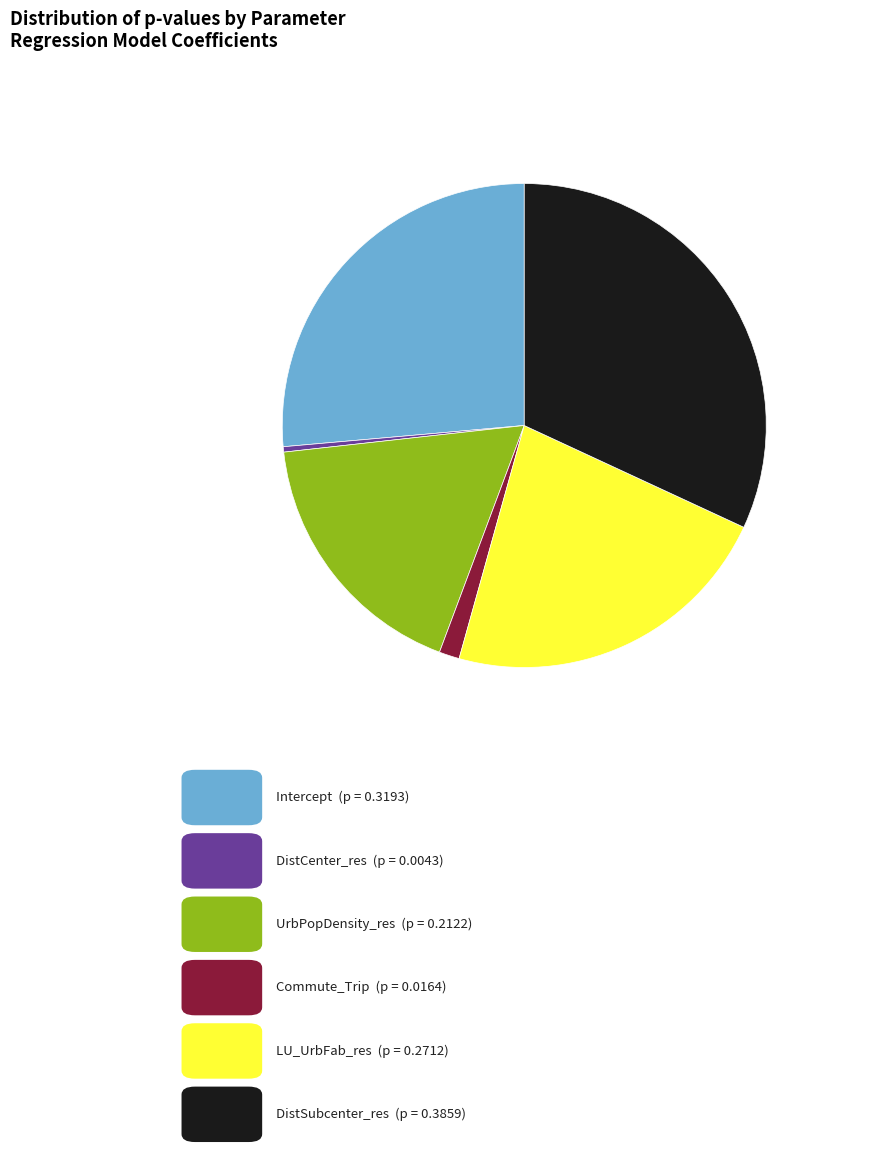

Is there any slice that represents more than half of the pie?

No